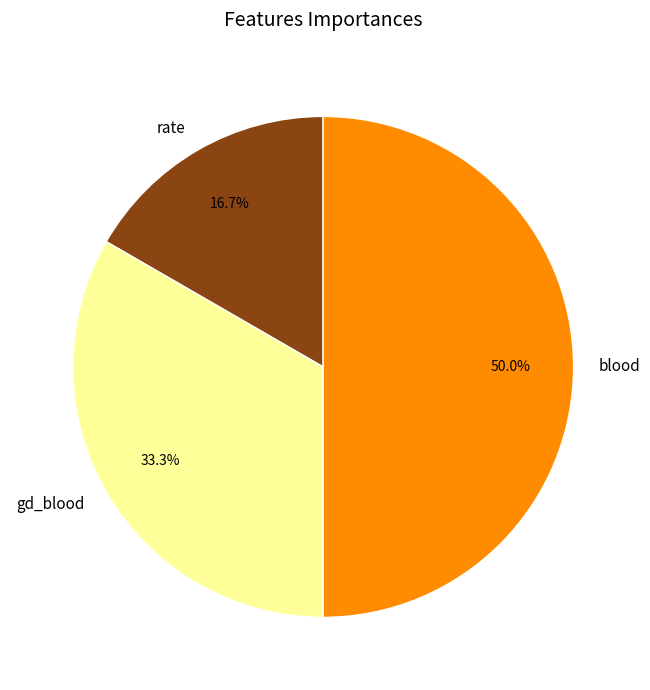

What percentage is the rate slice, to the nearest percent?

17%